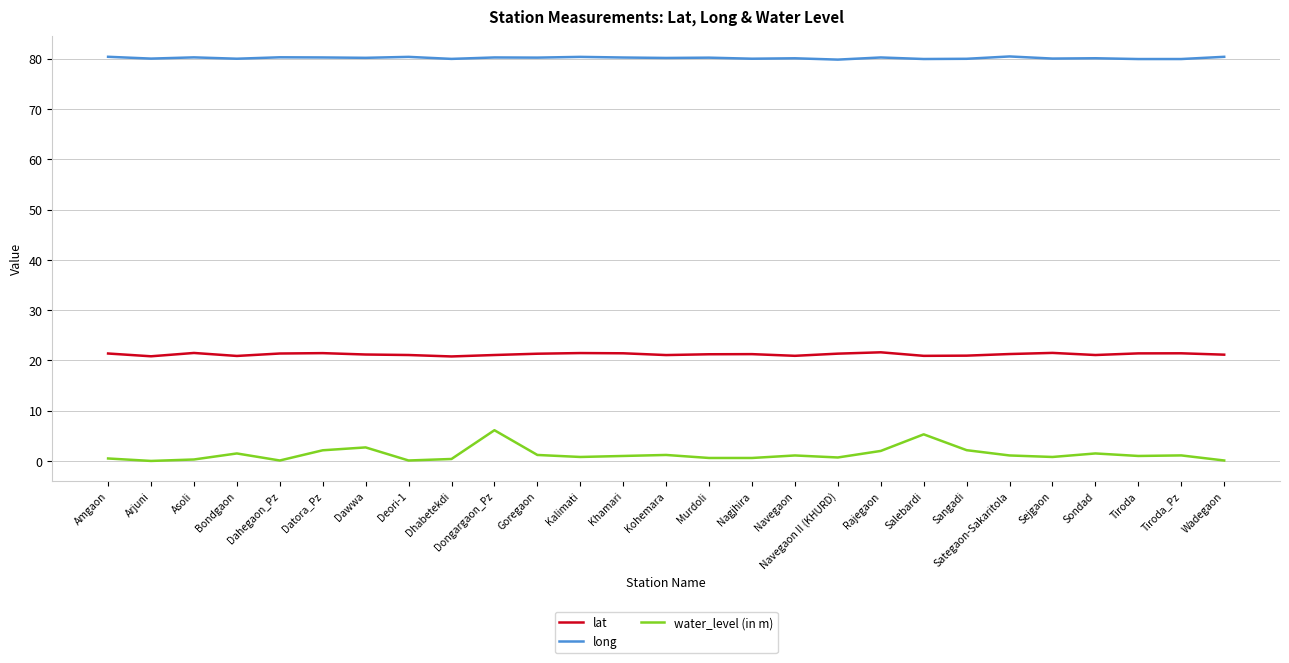

Does the chart display data point markers on the line(s)?

No